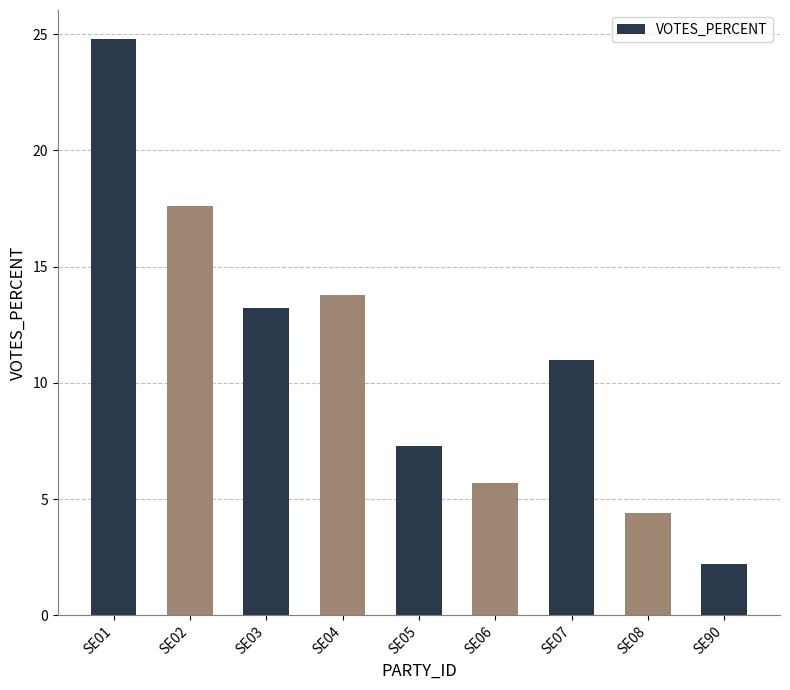

True or false: the data shows 11.0 at SE07.

True